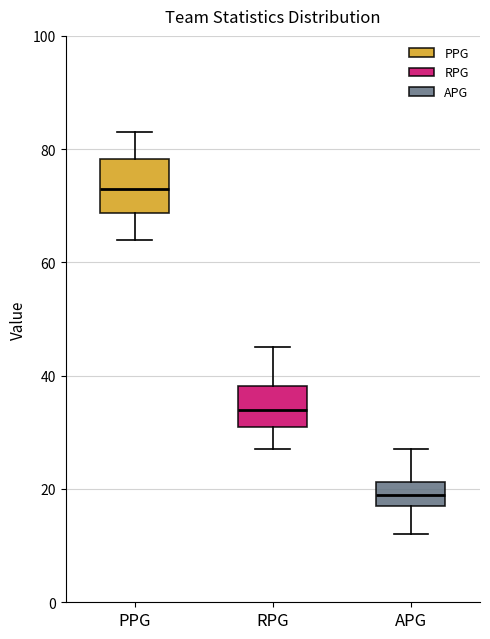

Reading left to right, transcribe this box plot: for each box, give where its median line is, the range the box spans, and where its two whiskers end, as read against the y-axis. The values are not printed on the chart, so give them approximately, as read against the axis.

PPG: median 74, box 68 to 78, whiskers 64 to 84
RPG: median 34, box 32 to 38, whiskers 28 to 46
APG: median 20, box 18 to 22, whiskers 12 to 28